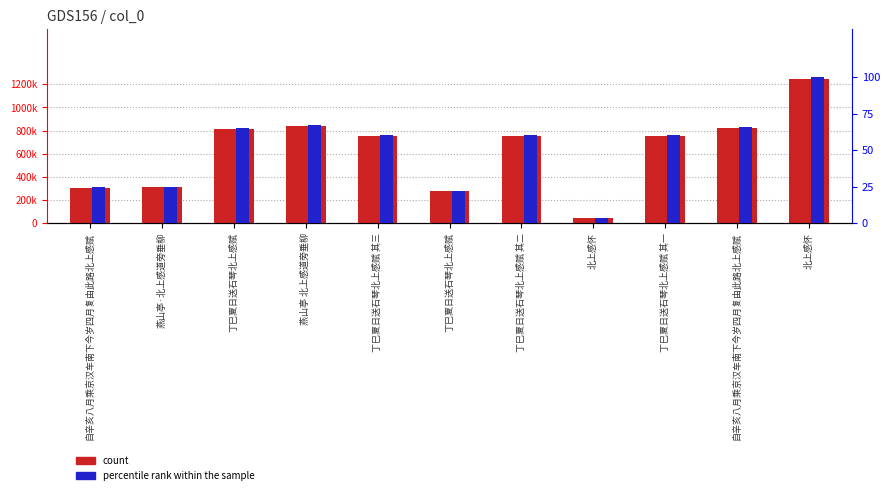

Which category has the lowest value in the percentile rank within the sample series?

北上感怀